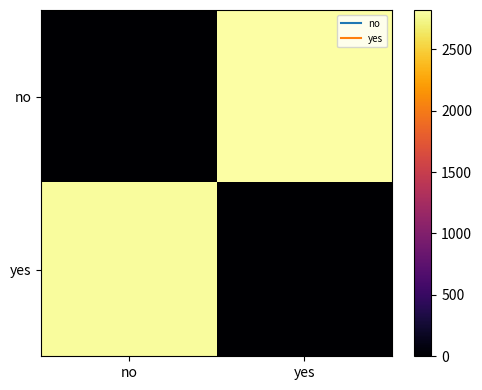

At how many categories does at least one series exceed 2448?

2